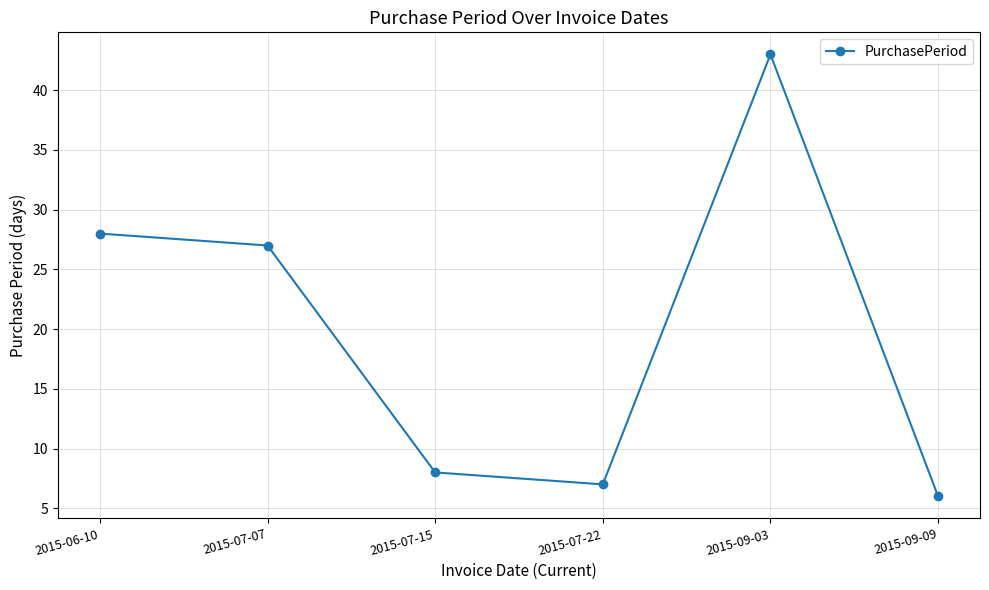

Which label corresponds to the largest value in the chart?

2015-09-03